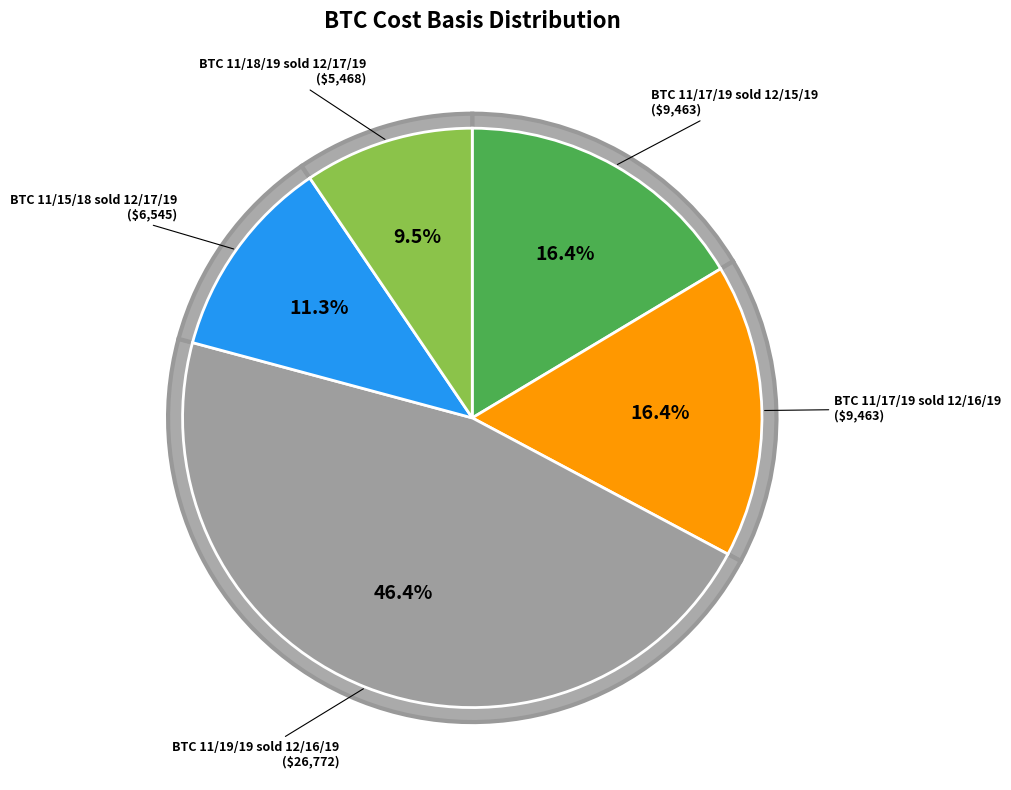

Between BTC 11/18/19 sold 12/17/19 and BTC 11/19/19 sold 12/16/19, which is larger?

BTC 11/19/19 sold 12/16/19